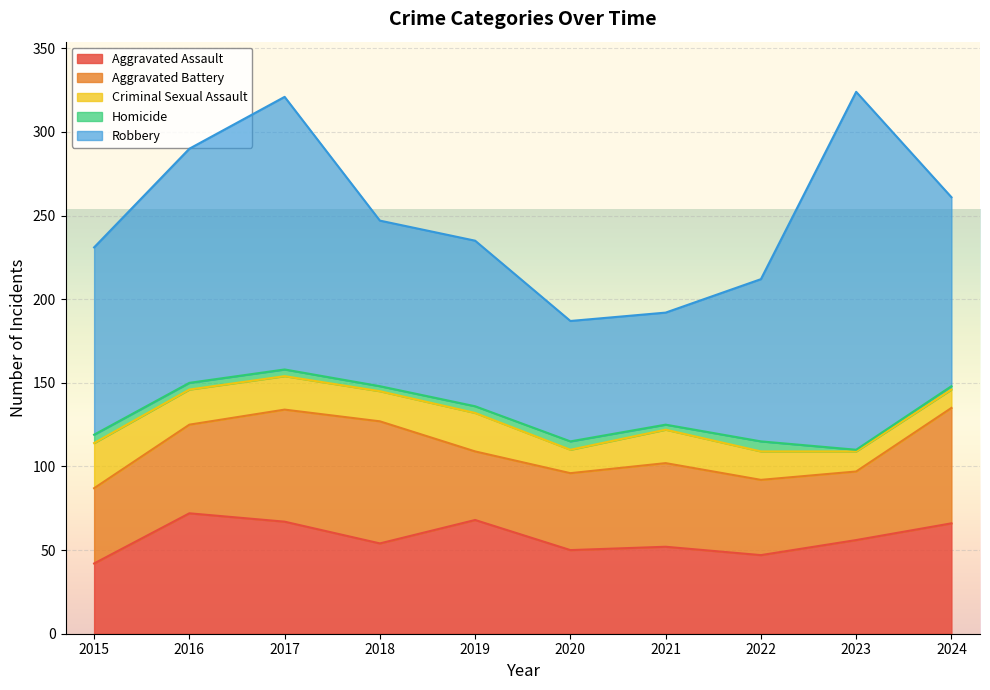

True or false: Criminal Sexual Assault and Aggravated Assault cross at least once.

False